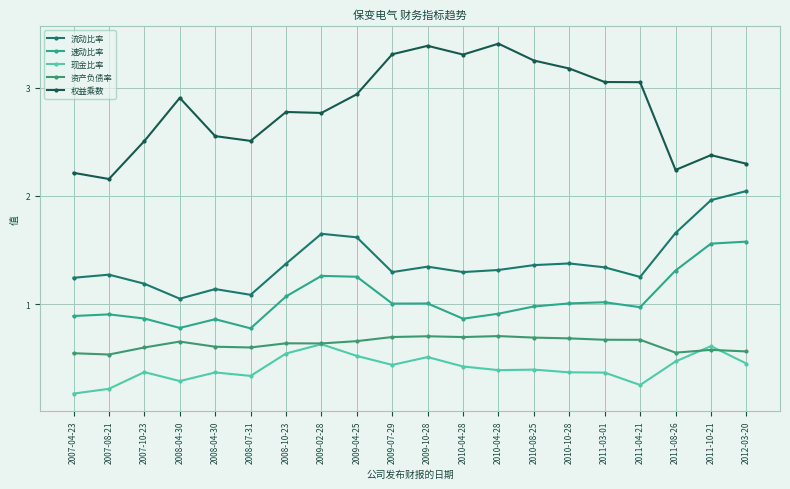

How many lines are shown in the chart?

5